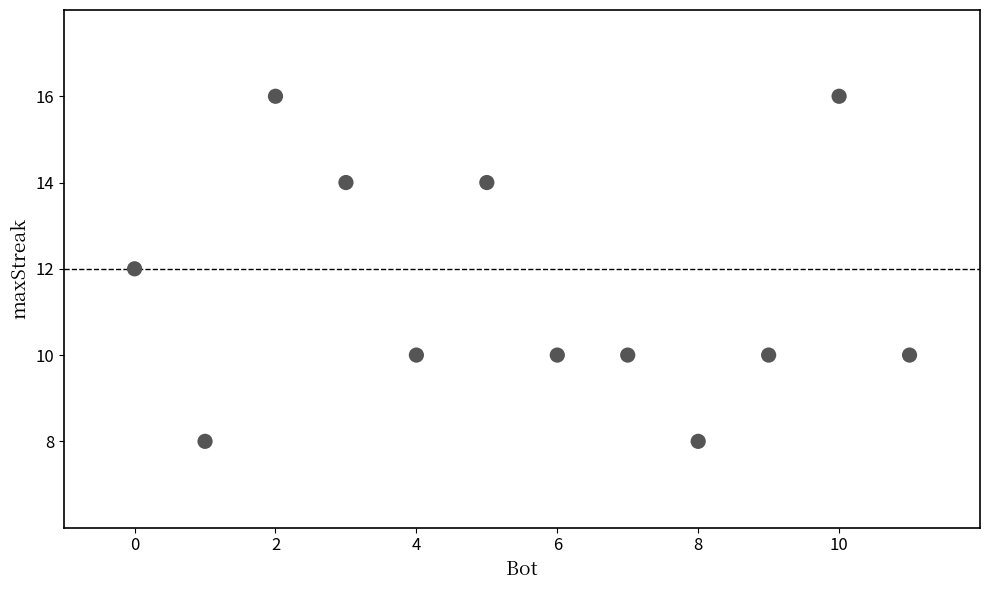

What is the average X value?

6